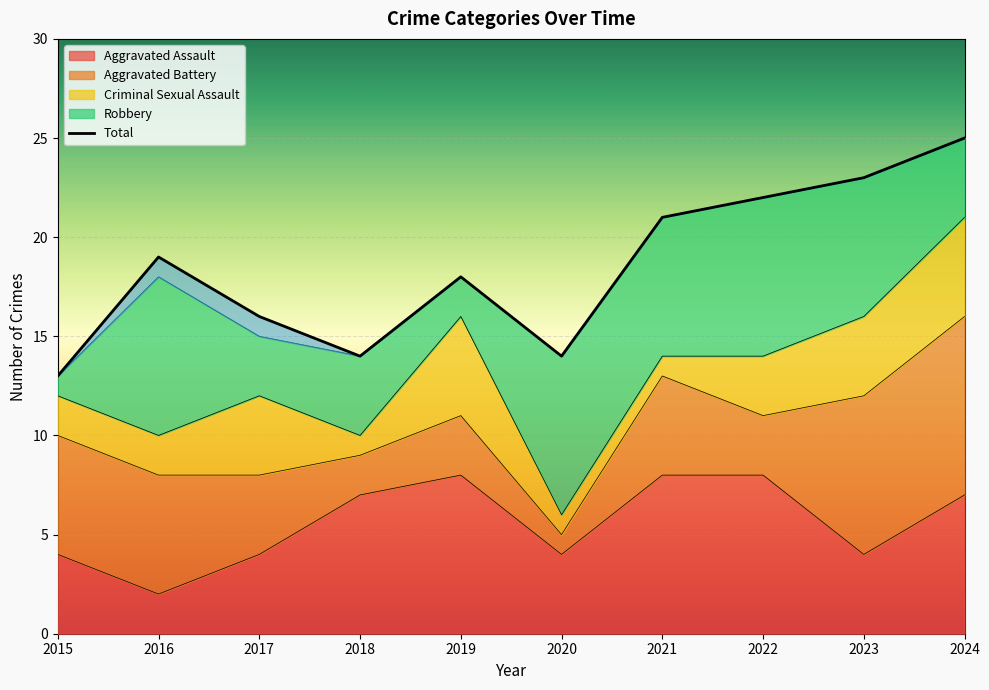

Reading right to left, list all the values displayed in this chart.

2024=25	2023=23	2022=22	2021=21	2020=14	2019=18	2018=14	2017=16	2016=19	2015=13